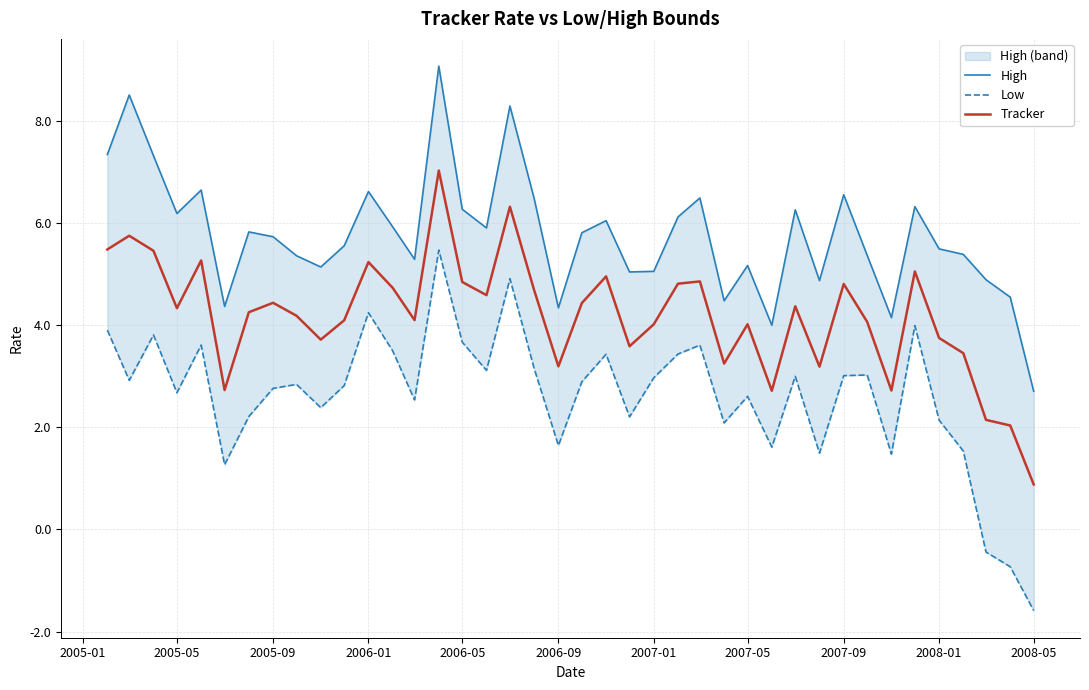

What is the highest value of the Tracker series?

7.0